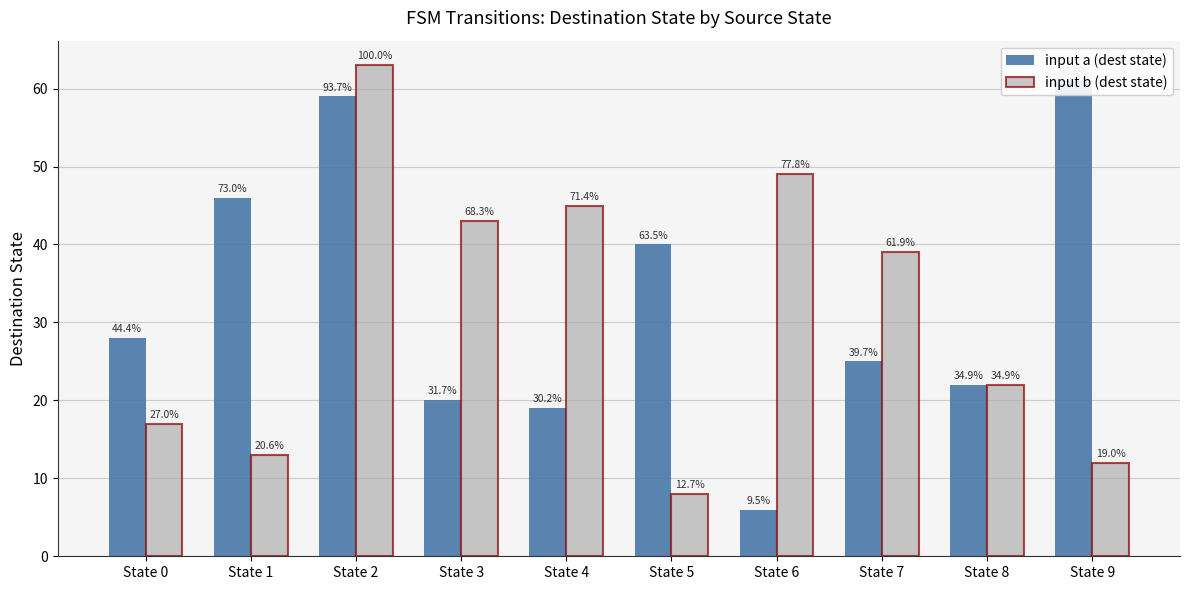

What is the difference between the maximum and minimum values in the input b (dest state) series?

55